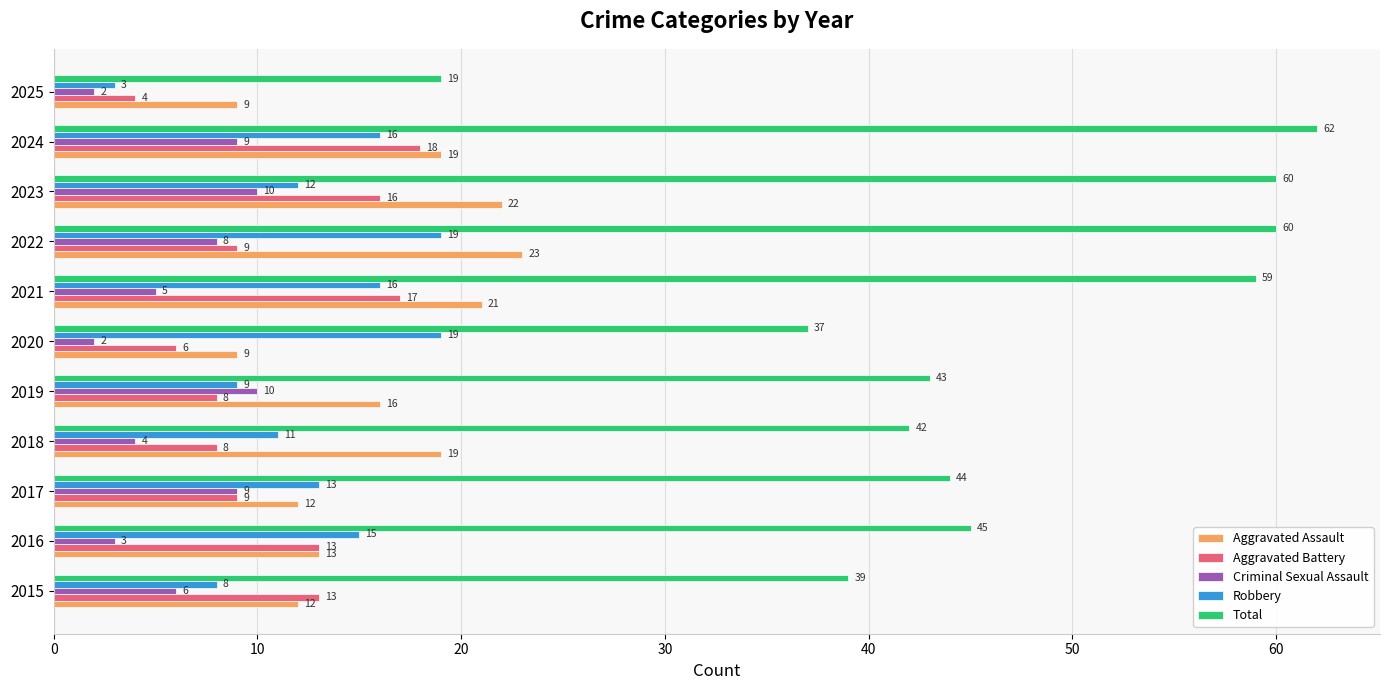

What is the difference between the maximum and minimum values in the Criminal Sexual Assault series?

8